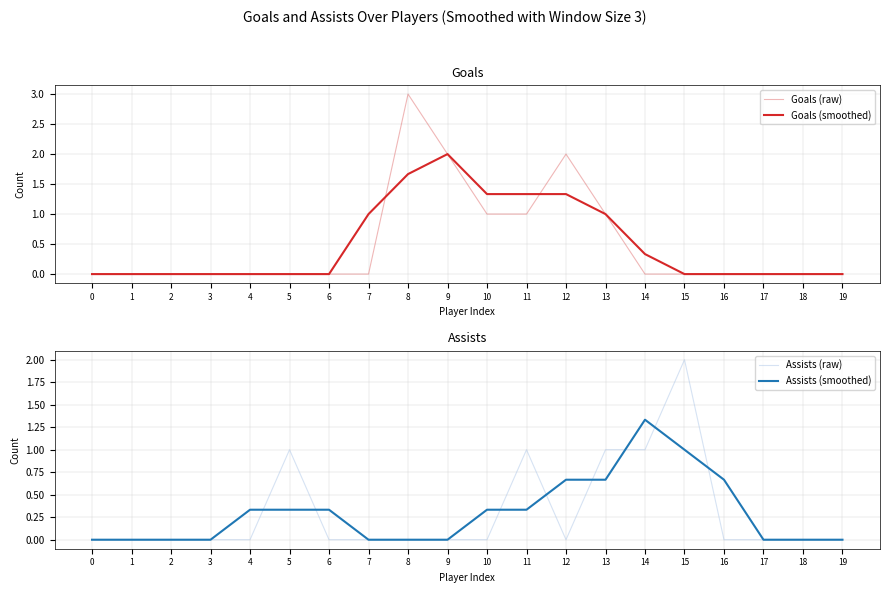

Count the number of data series in this chart.

4